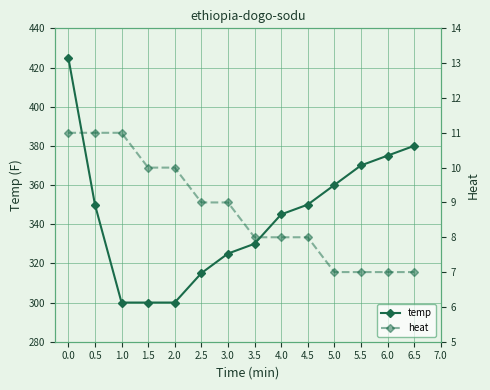

Which series has the largest range (max minus min)?

temp